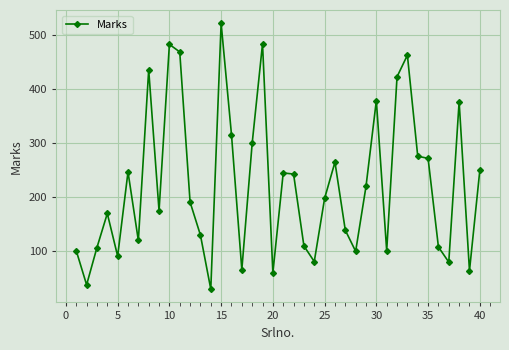

What is the value of the 6th point from the left?

247